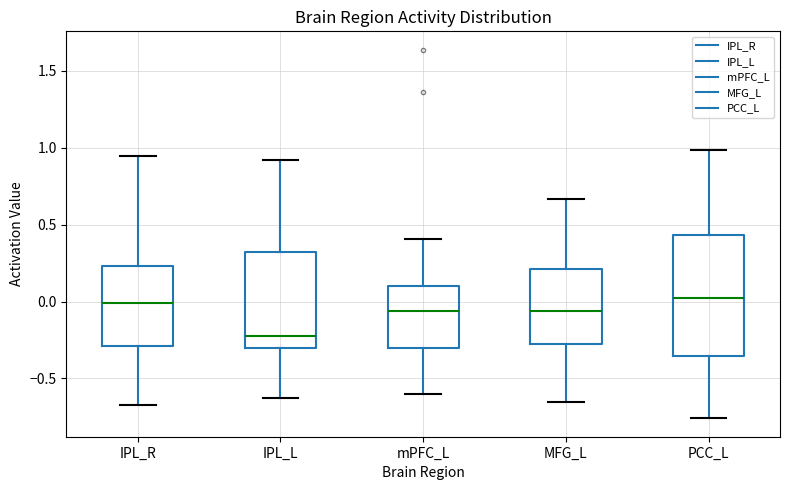

Reading left to right, transcribe this box plot: for each box, give where its median line is, the range the box spans, and where its two whiskers end, as read against the y-axis. The values are not printed on the chart, so give them approximately, as read against the axis.

IPL_R: median 0.00, box -0.30 to 0.25, whiskers -0.65 to 0.95
IPL_L: median -0.25, box -0.30 to 0.30, whiskers -0.65 to 0.90
mPFC_L: median -0.05, box -0.30 to 0.10, whiskers -0.60 to 0.40
MFG_L: median -0.05, box -0.30 to 0.20, whiskers -0.65 to 0.65
PCC_L: median 0.00, box -0.35 to 0.45, whiskers -0.75 to 1.00